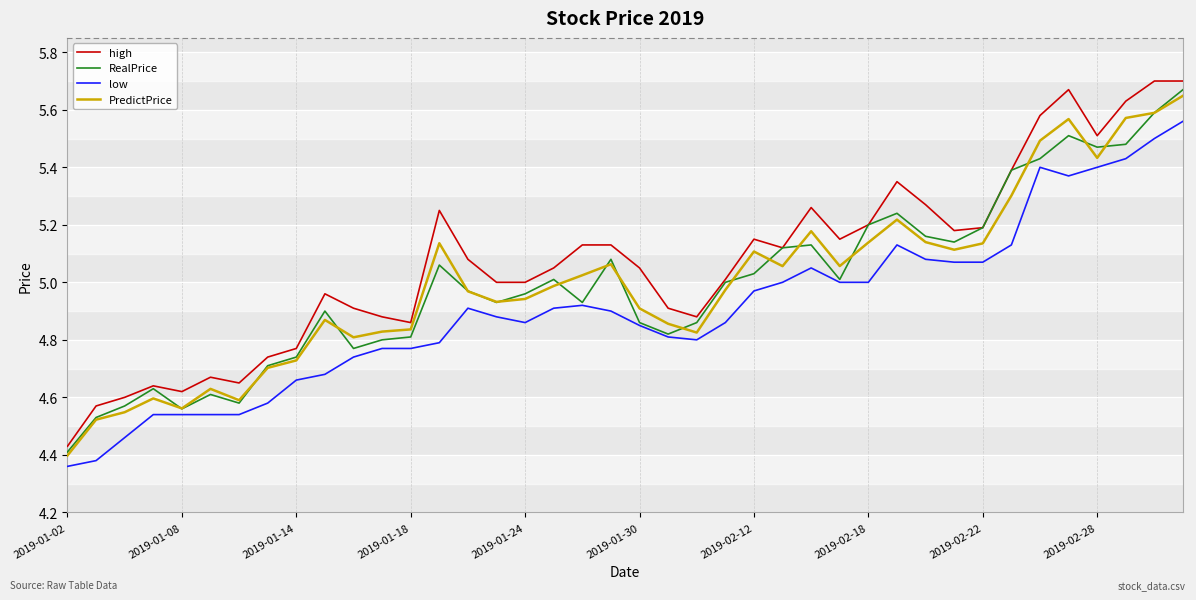

Which series has the widest spread of values?

high